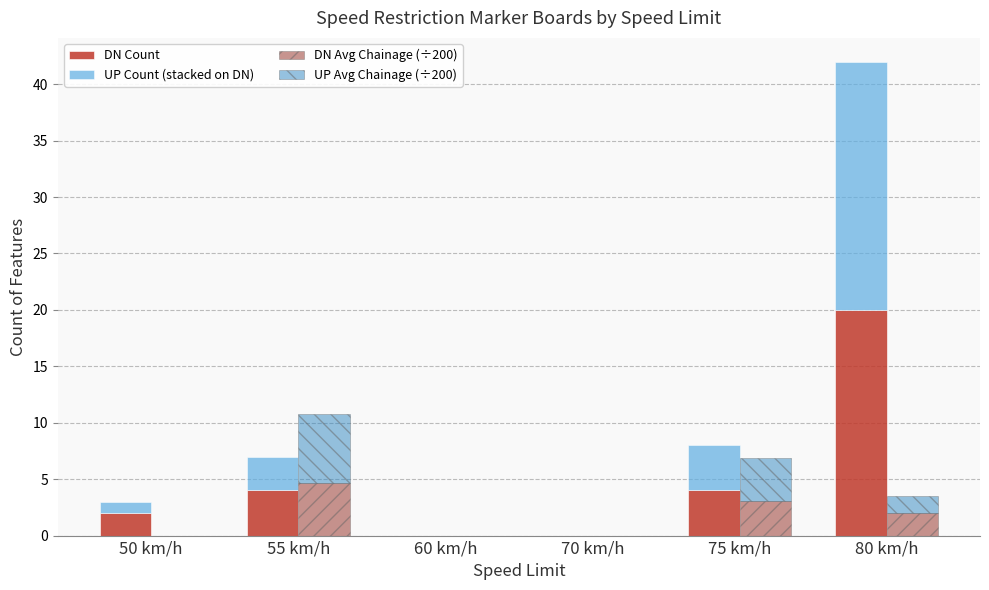

What is the sum of the DN Avg Chainage (÷200) values at 55 km/h and 50 km/h?

4.7